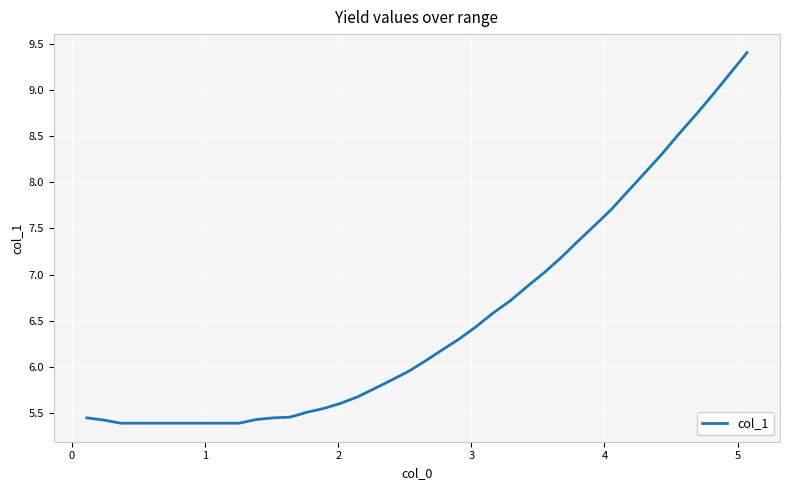

What is the difference between the maximum and minimum values?

4.0